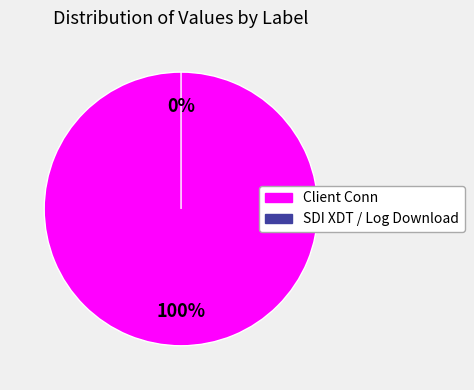

What is the change in value from Client Conn to SDI XDT / Log Download?

-70